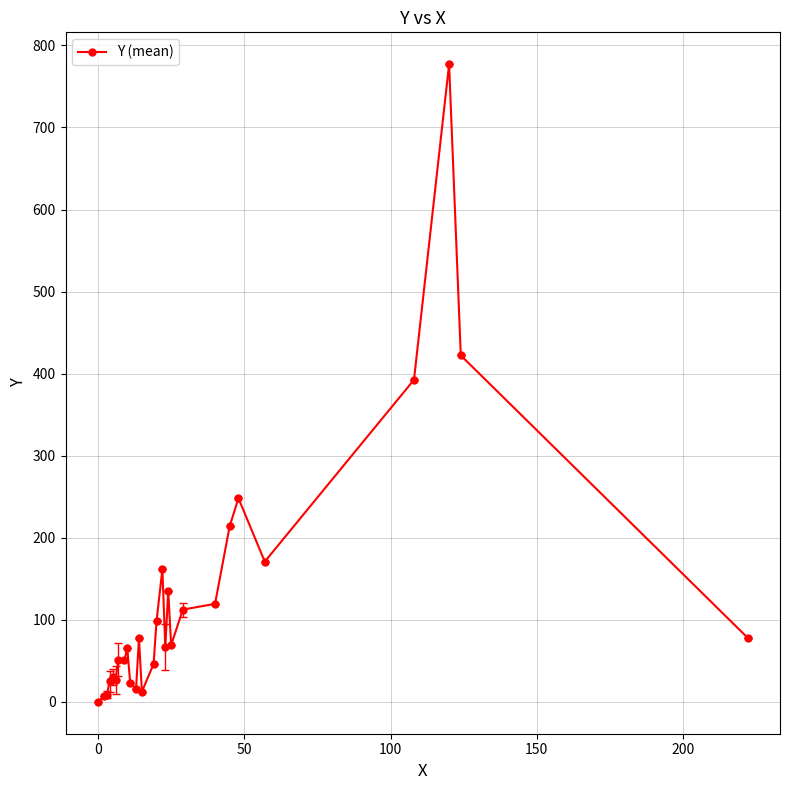

What is the average value?

125.2